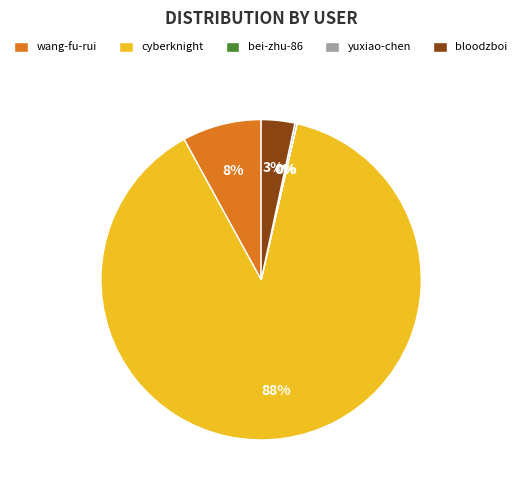

Is it true that cyberknight is 88% of the pie?

True